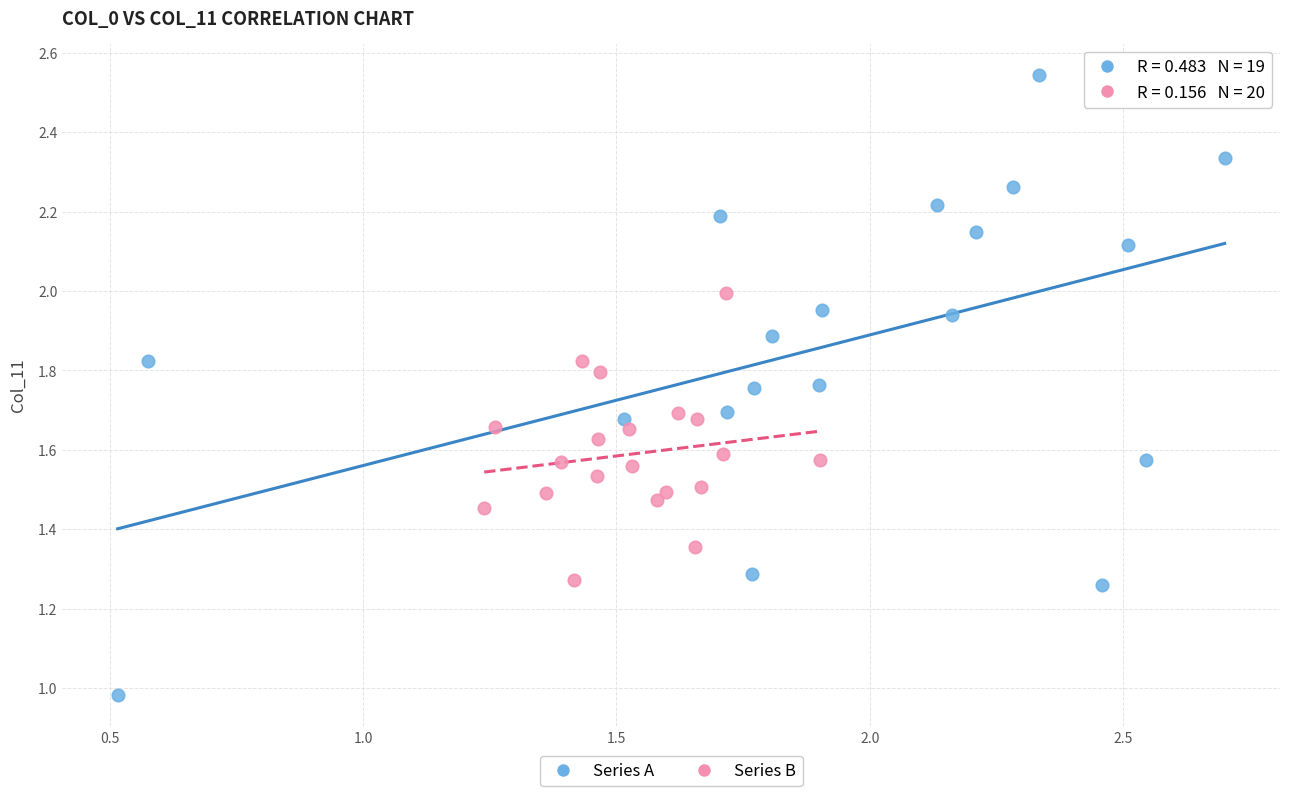

What are all the series names shown in the legend?

Series A, Series B